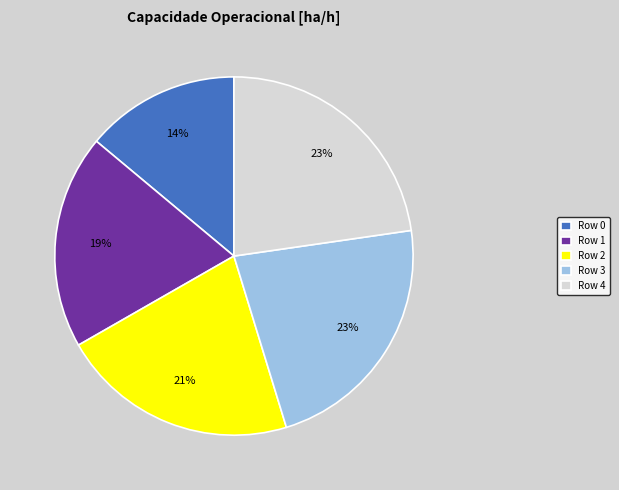

To the nearest percent, what is the difference between the largest and smallest slice percentages?

9%